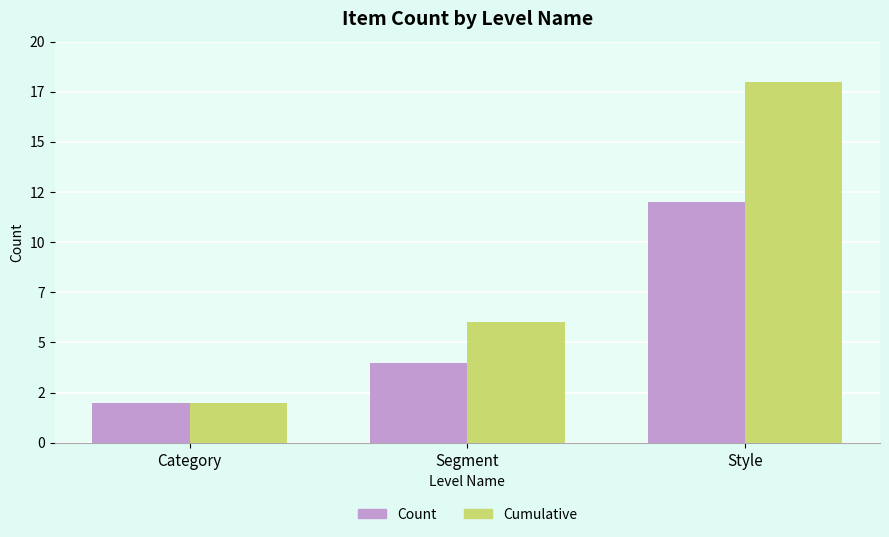

The Count series shows 12 at Style. True or false?

True